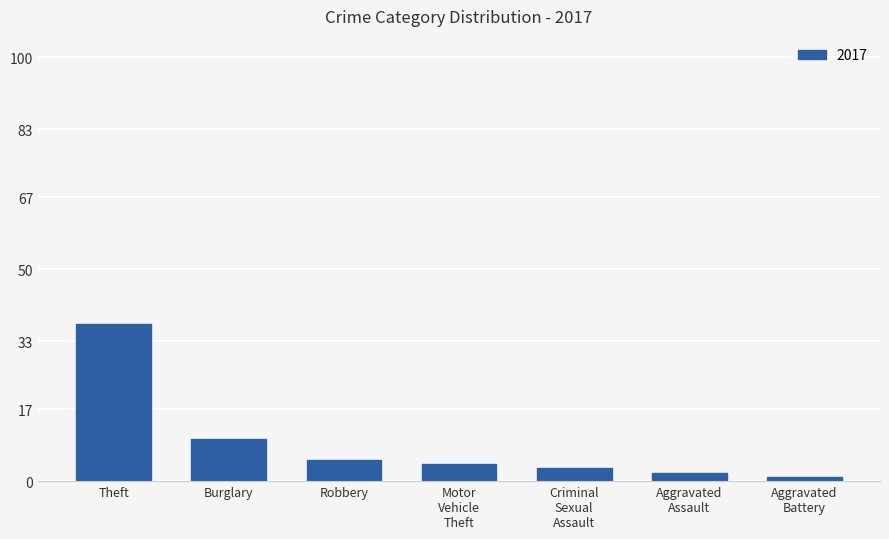

Reading left to right, extract all data points from this chart.

37	10	5	4	3	2	1